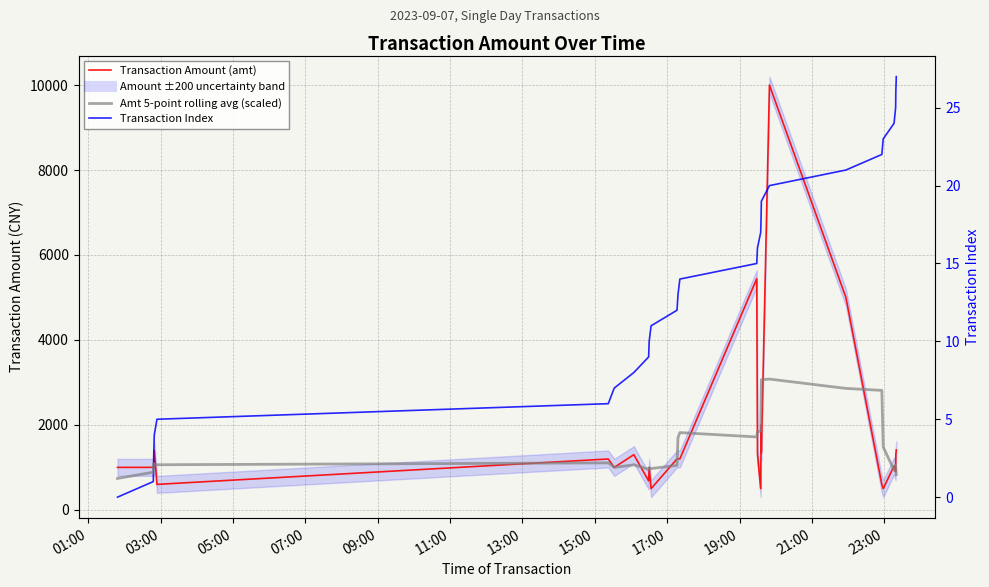

What is the difference between the maximum and second lowest values in the Amt 5-point rolling avg (scaled) series?

6.1